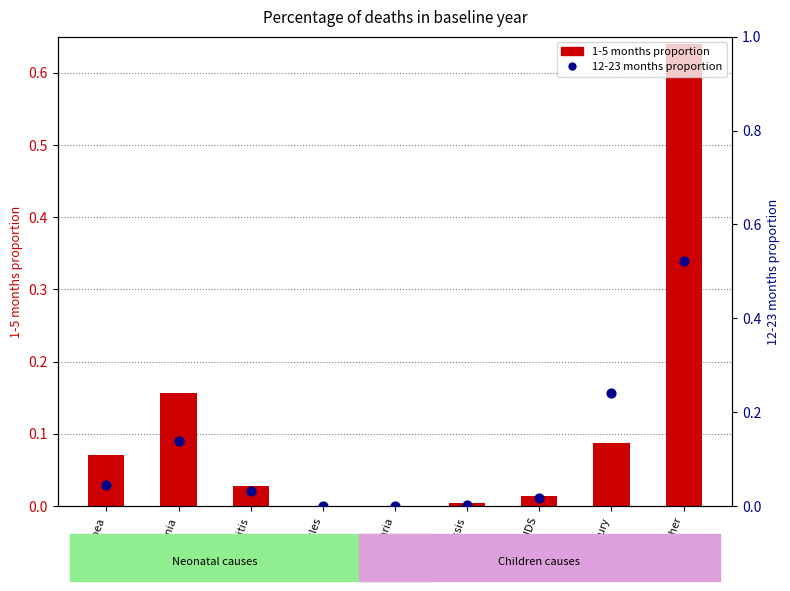

Is the value of 1-5 months proportion at Pneumonia greater than the value of 12-23 months proportion at Meningitis?

Yes